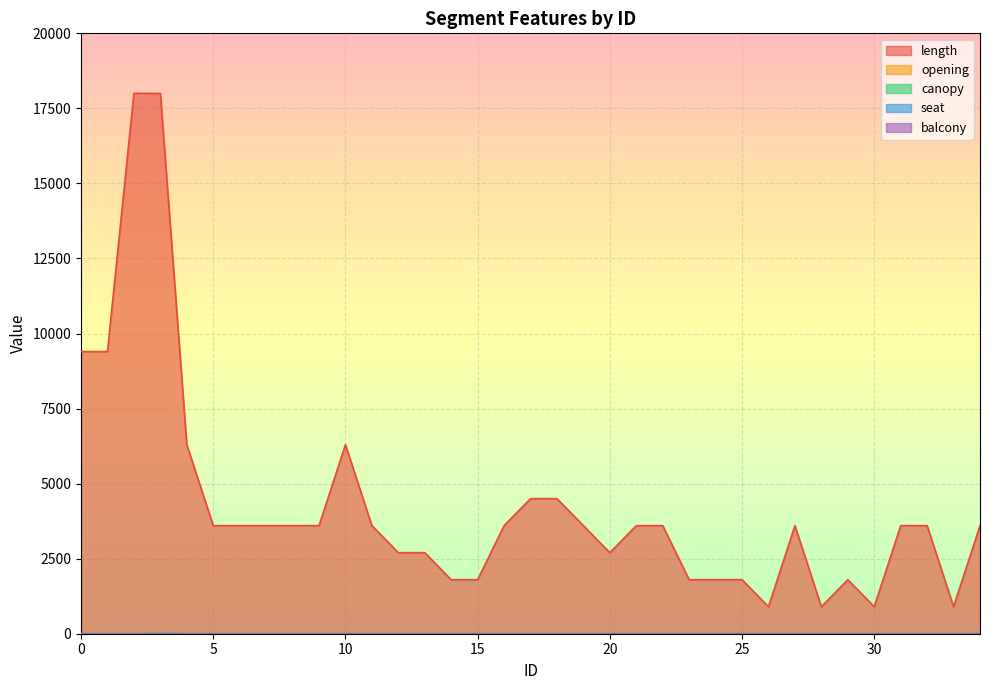

Which category has the lowest value across all series?

5